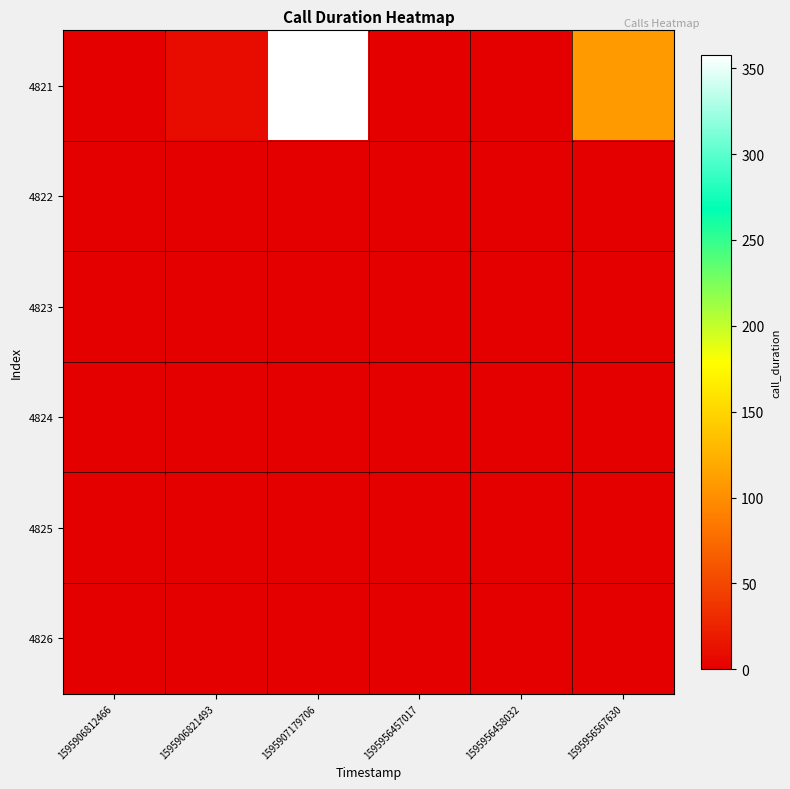

What is the total value across all series at 1595956458032?

1